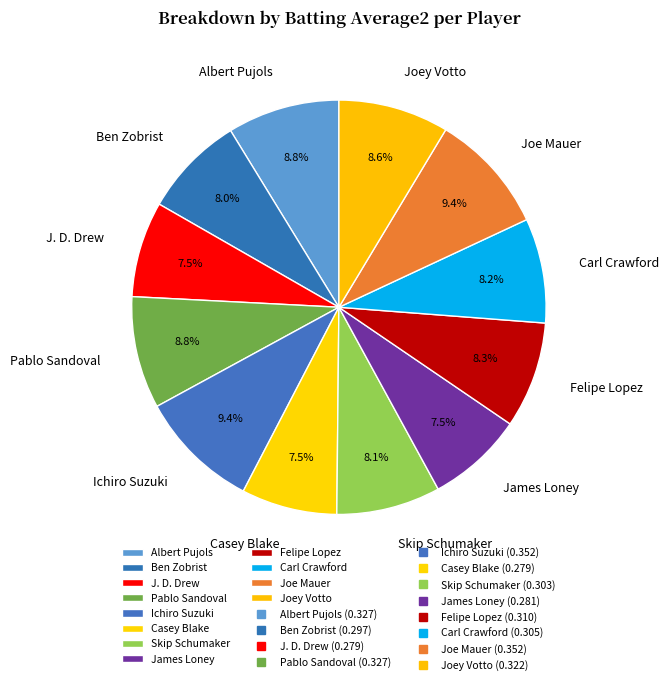

Is the sum of Ben Zobrist and Felipe Lopez greater than half?

No